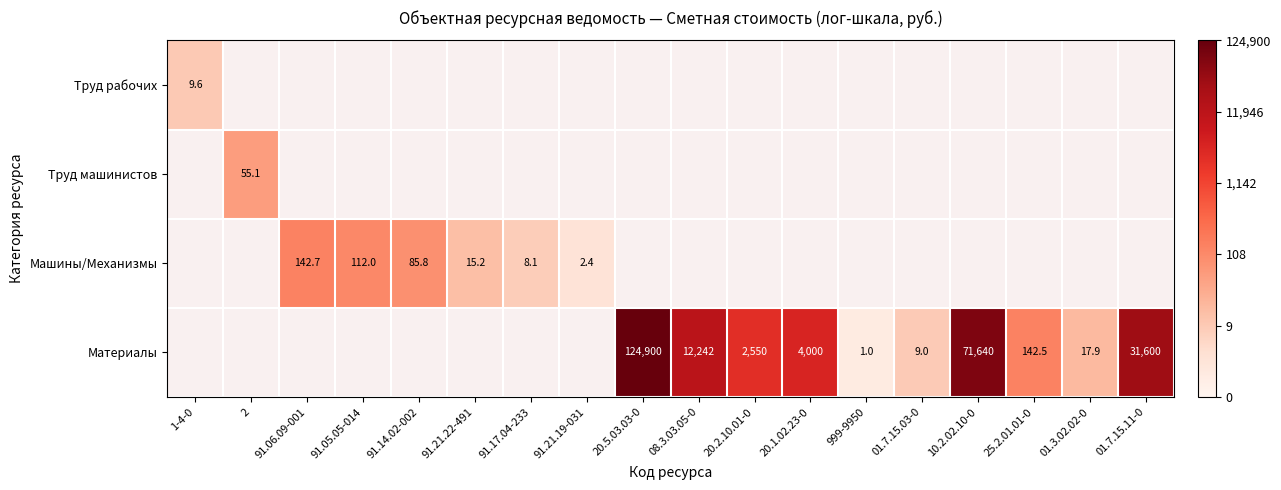

Which label corresponds to the largest value in the chart?

20.5.03.03-0